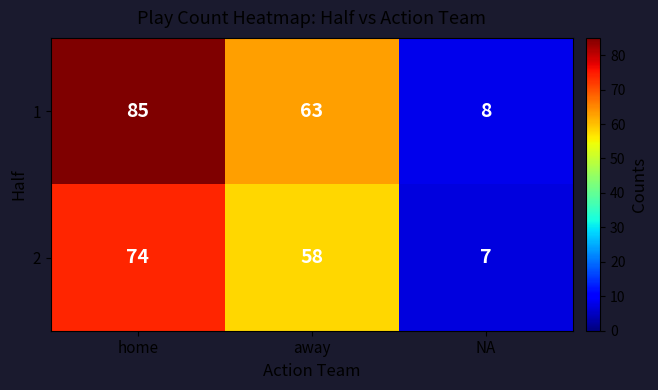

What is the greatest value displayed?

85